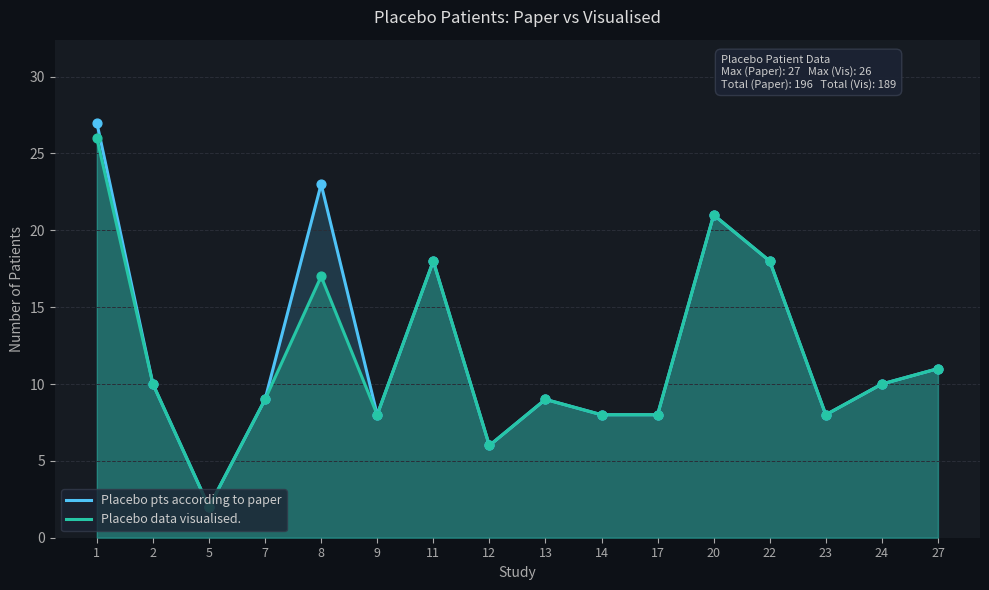

What are all the series names shown in the legend?

Placebo pts according to paper, Placebo data visualised.